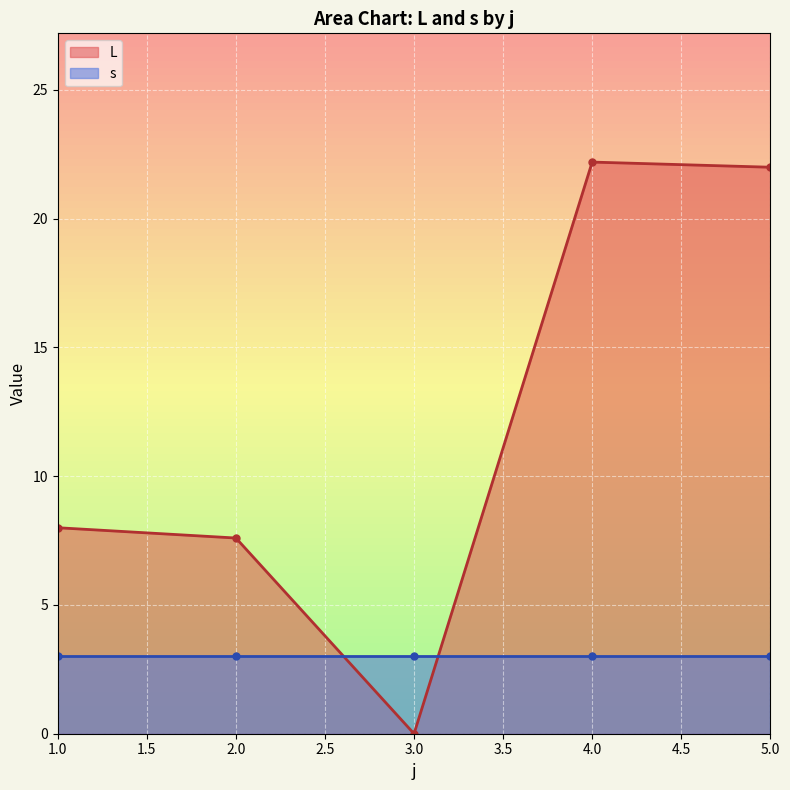

At which category does L reach its first local valley?

3.0